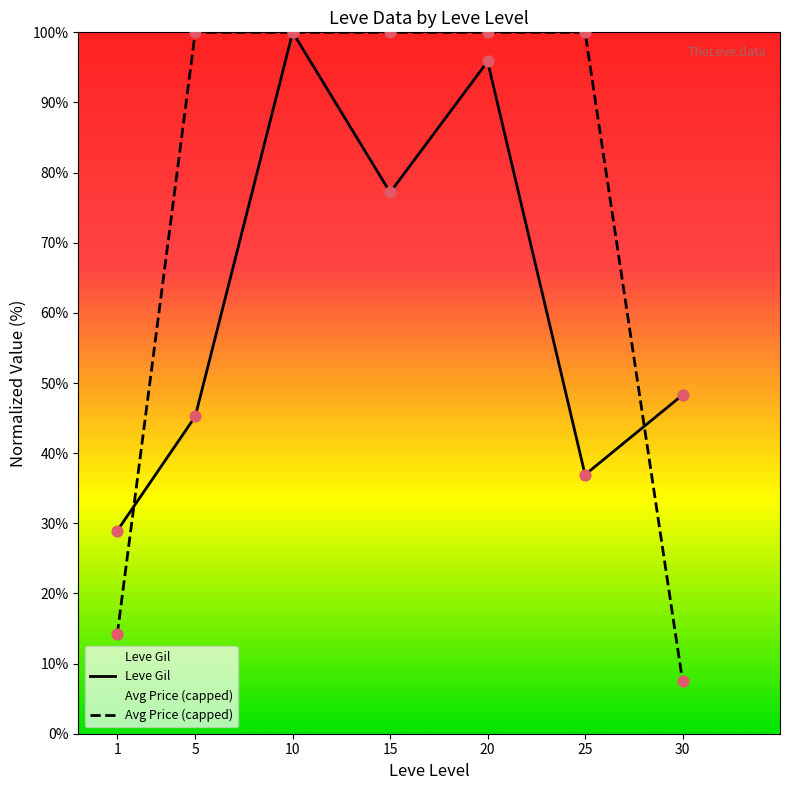

What are all the series names shown in the legend?

Leve Gil, Avg Price (capped)